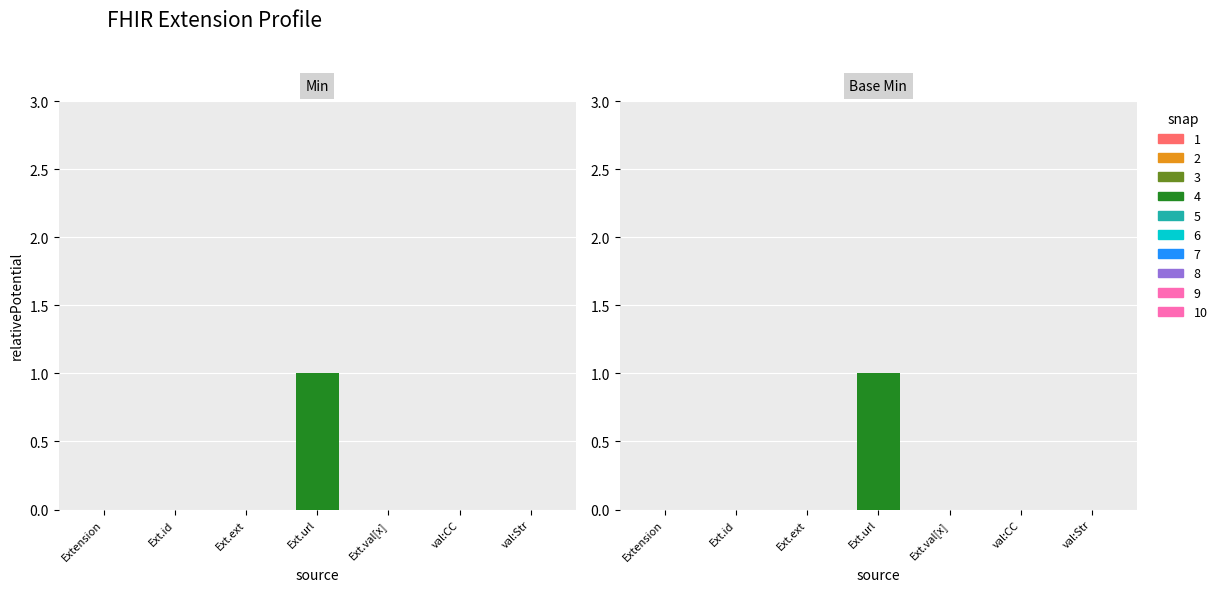

Which category has the highest value in the Min series?

Extension.url